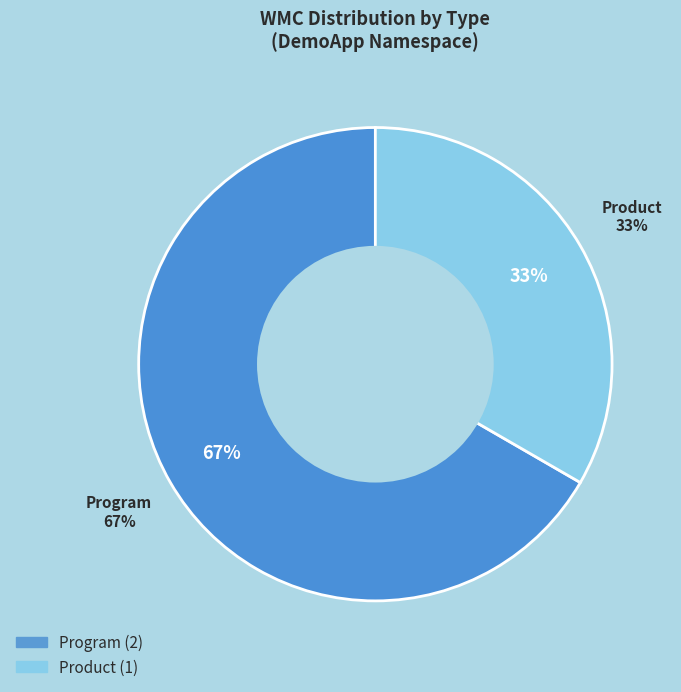

How many segments does this pie chart have?

2